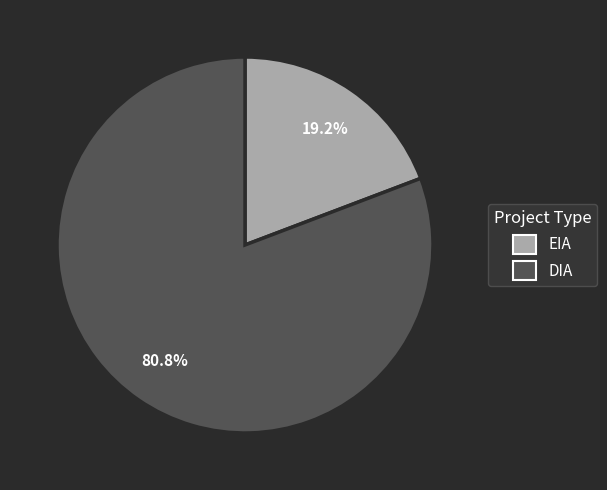

Is EIA the majority of the pie?

No